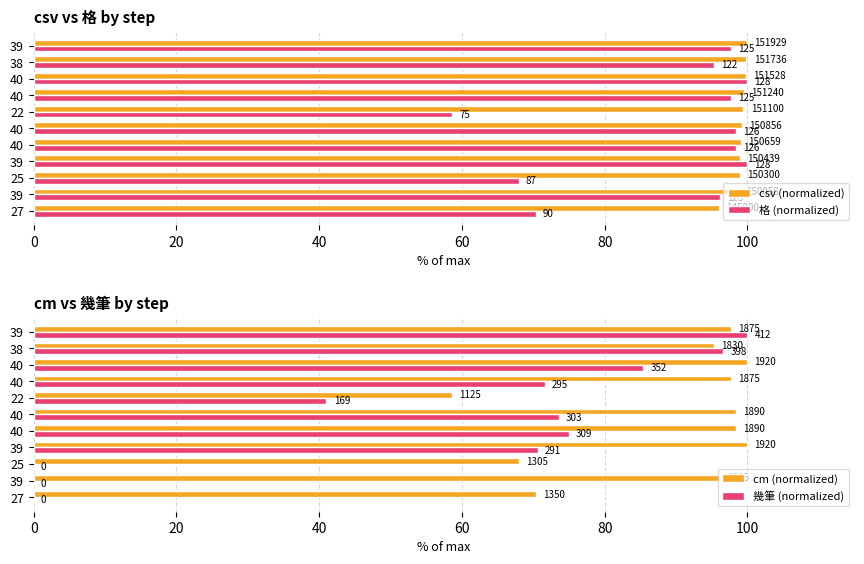

What are all the series names shown in the legend?

csv (normalized), 格 (normalized), cm (normalized), 幾筆 (normalized)